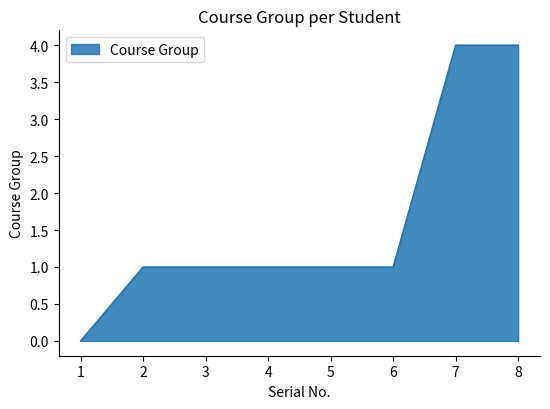

What is the greatest value displayed?

4